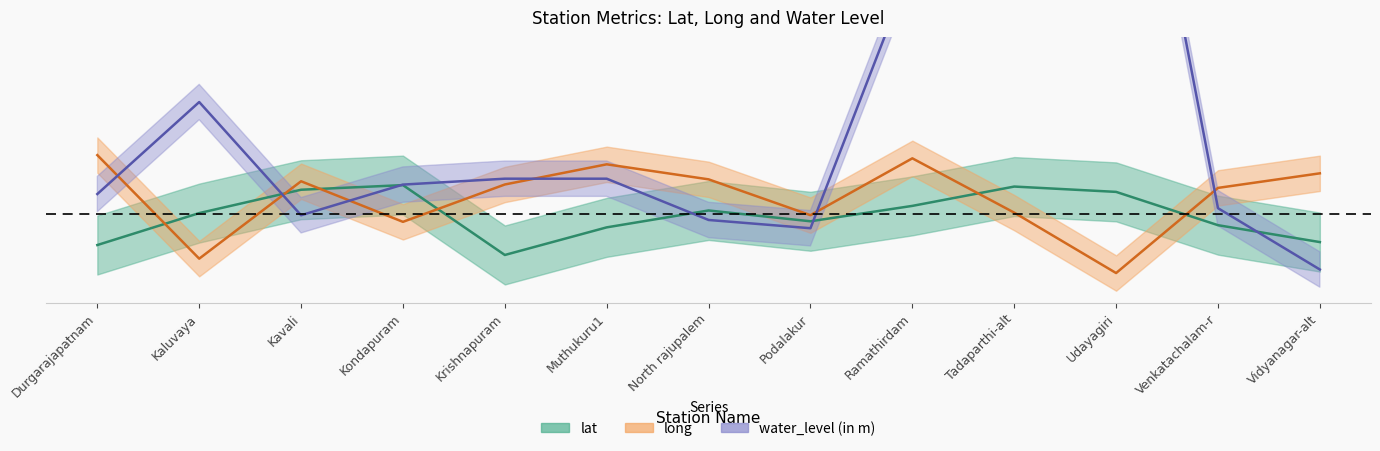

How many values in the lat series are below 14?

2